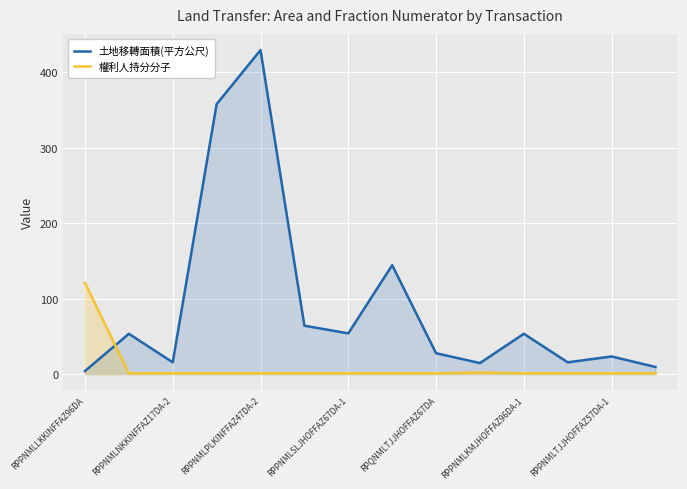

How many categories are shown in the chart?

14